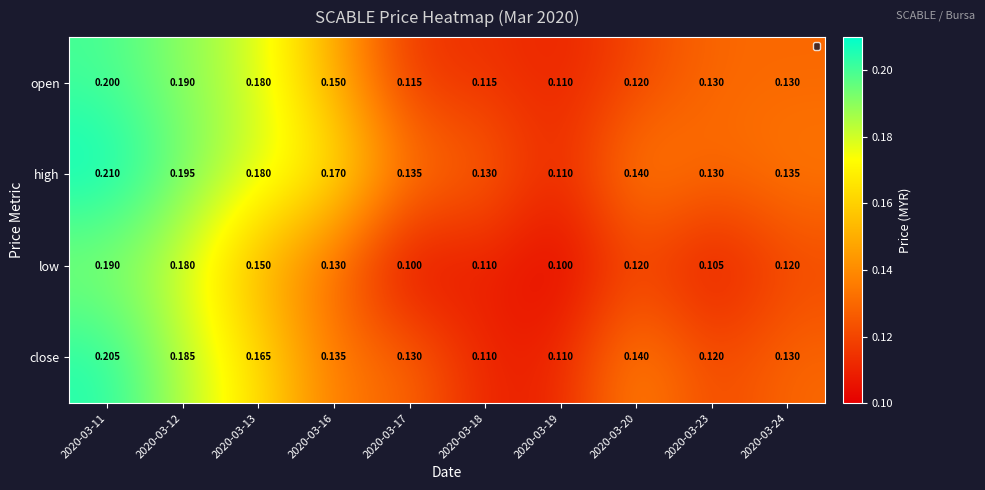

Rank the series at 2020-03-11 from lowest to highest value.

low, open, close, high